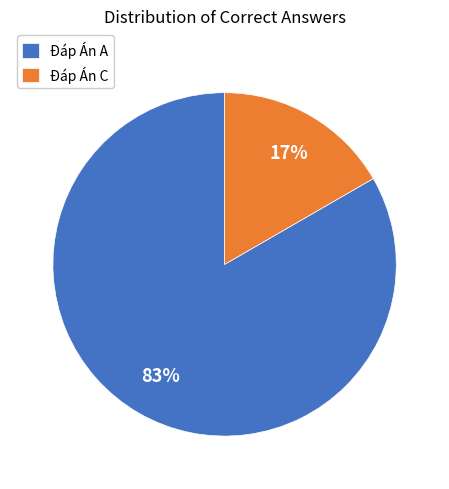

Count the number of slices in the pie.

2